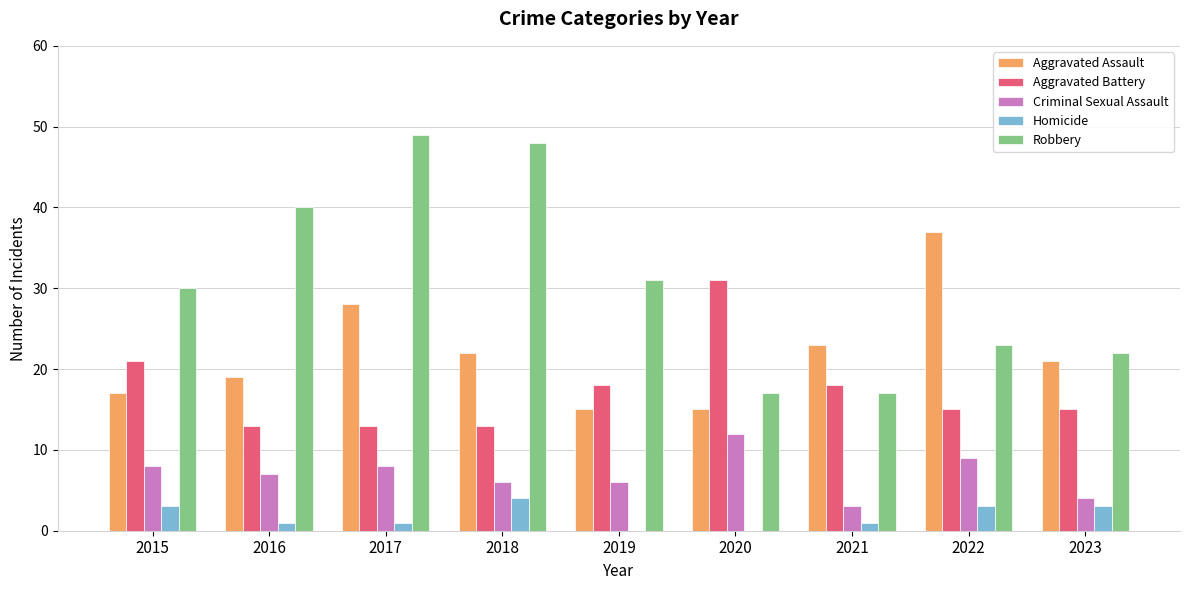

Is it true that Aggravated Assault equals 14 at 2021?

False